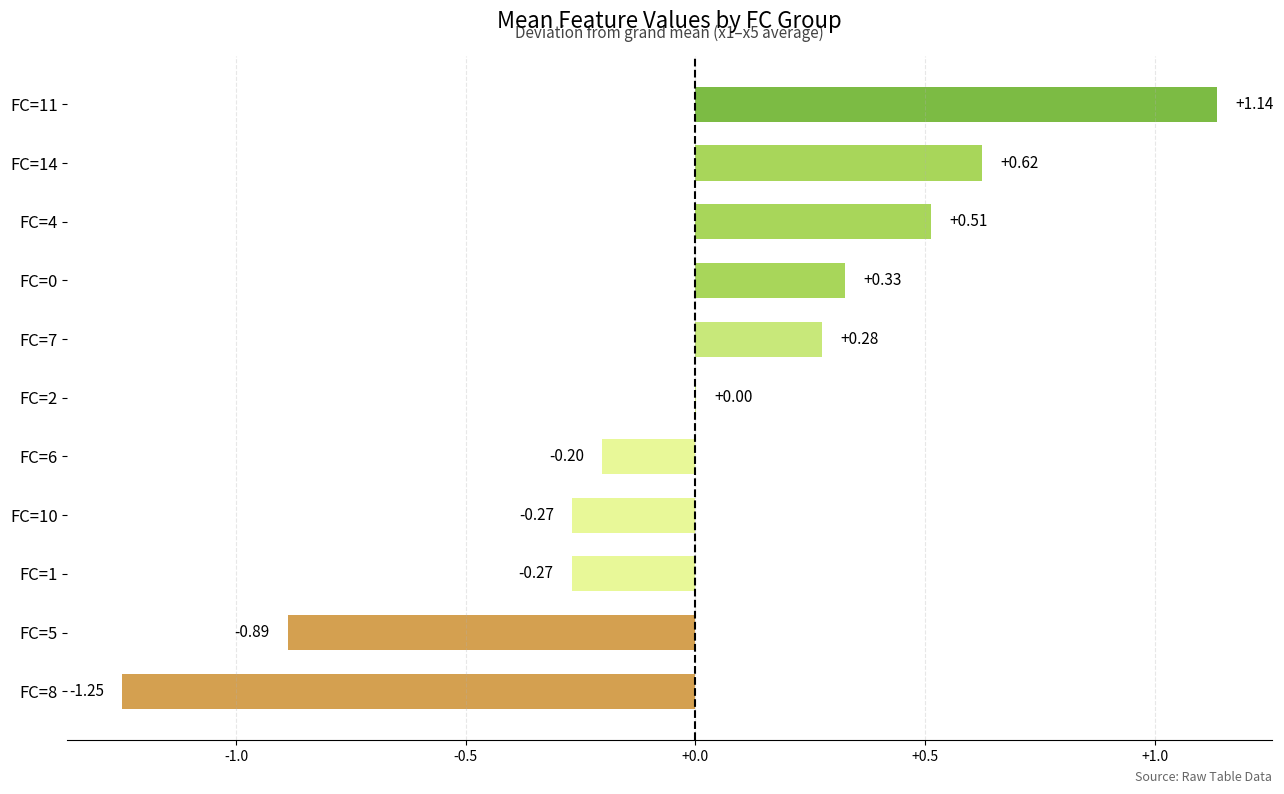

Between FC=2 and FC=4, which is larger?

FC=4